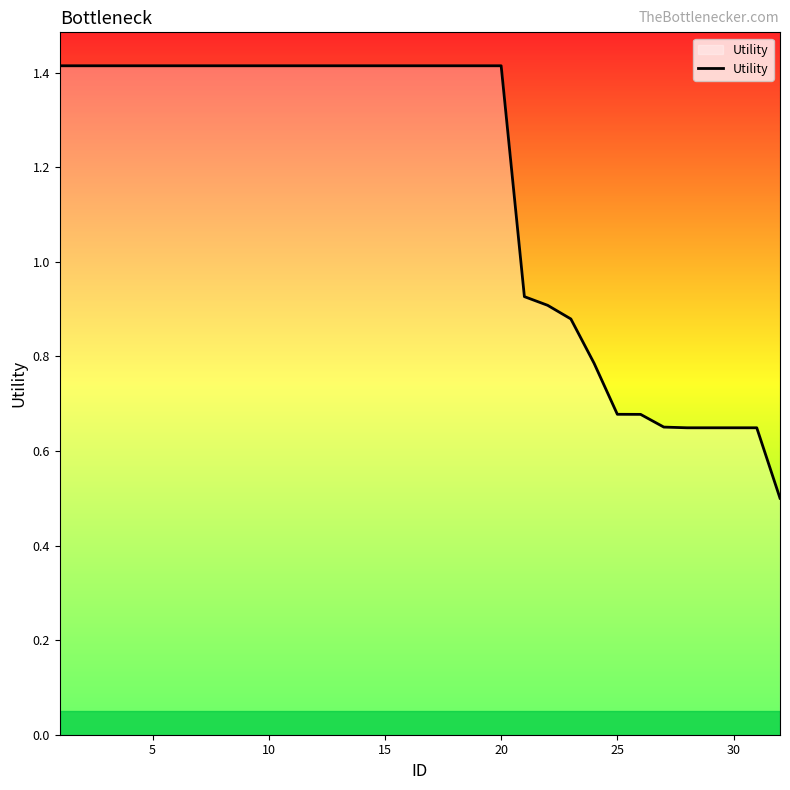

What is the minimum value shown in the chart?

0.5